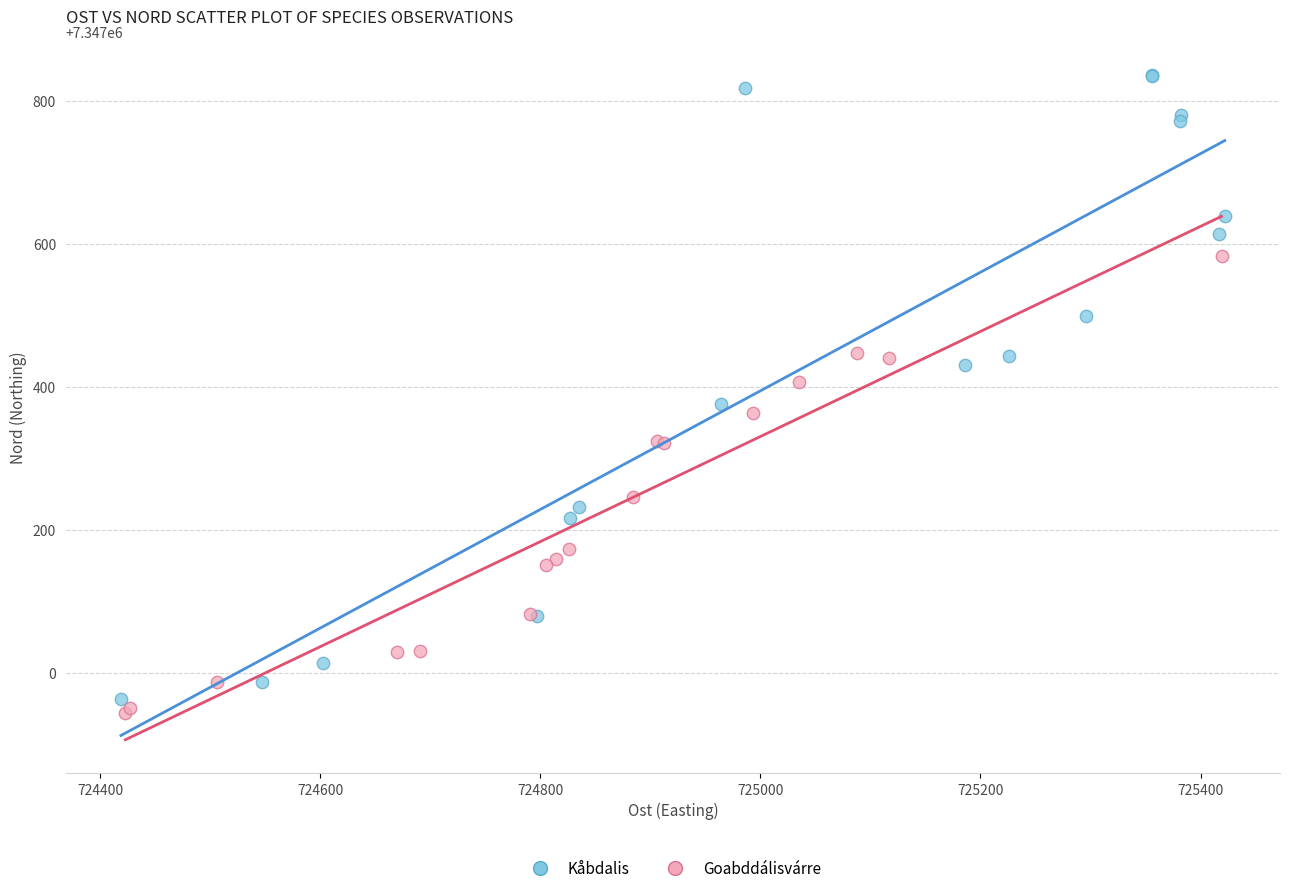

Which series reaches the maximum Y coordinate?

Kåbdalis